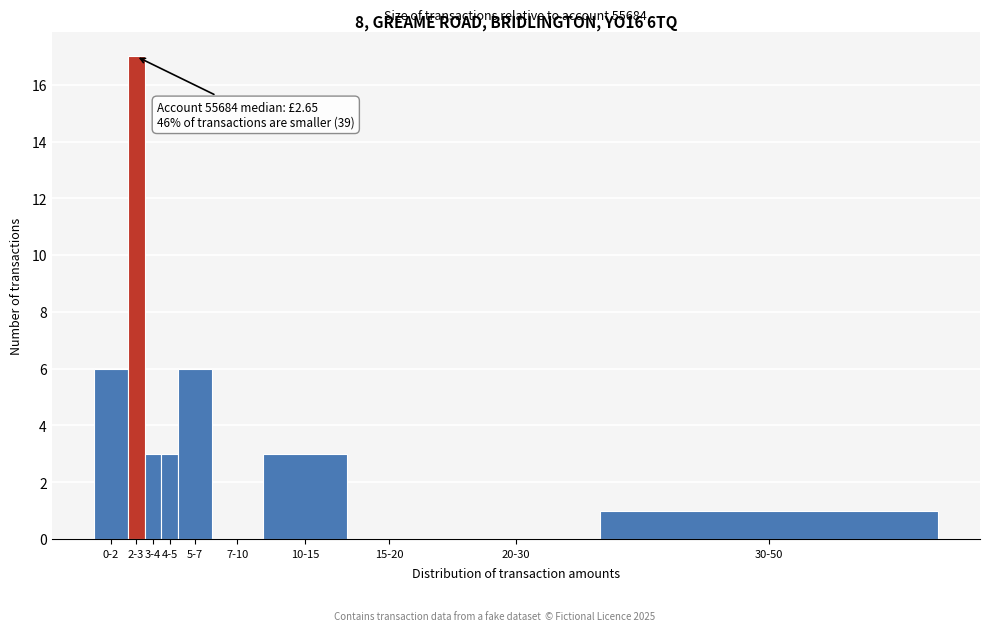

Reading left to right, what are all the values shown in this chart?

0-2=6	2-3=17	3-4=3	4-5=3	5-7=6	7-10=0	10-15=3	15-20=0	20-30=0	30-50=1